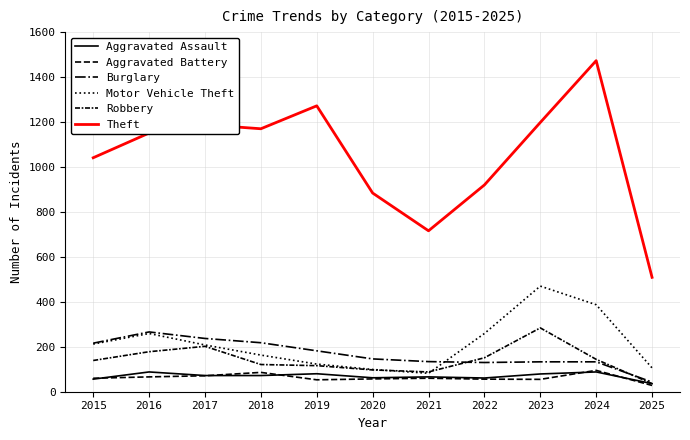

How many lines are shown in the chart?

6